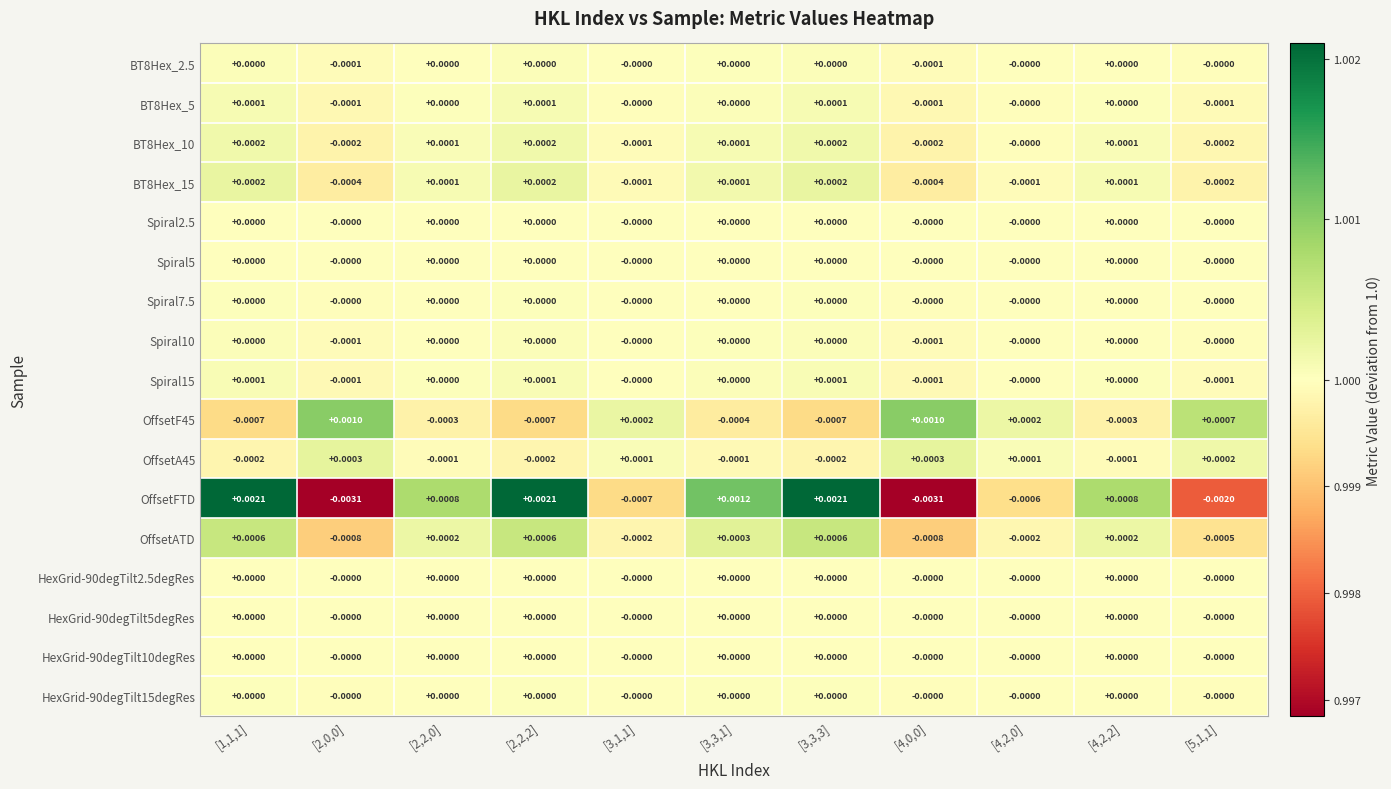

How many values in BT8Hex_15 are below zero?

5